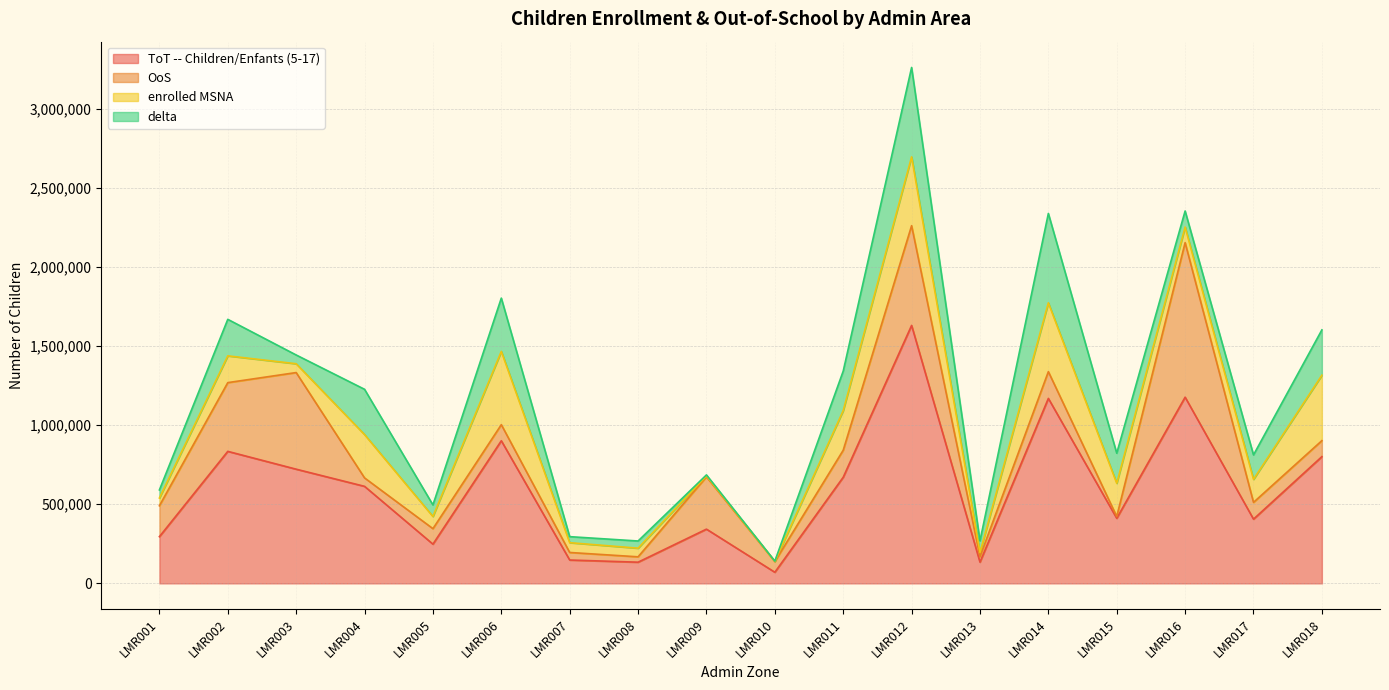

Which series ends up on top after the final intersection of enrolled MSNA and delta?

enrolled MSNA